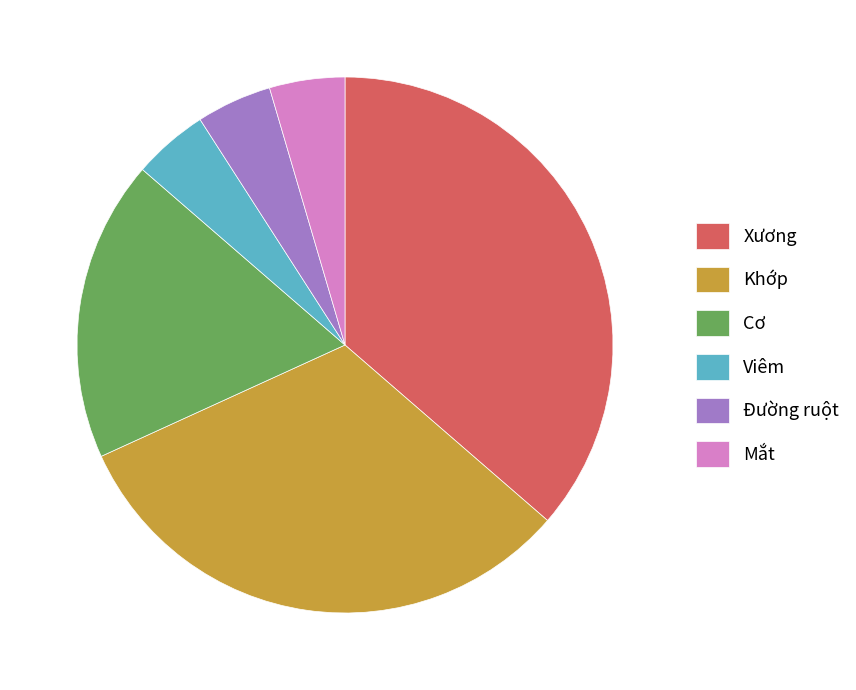

What is the ratio of the value at Cơ to the value at Xương?

0.5